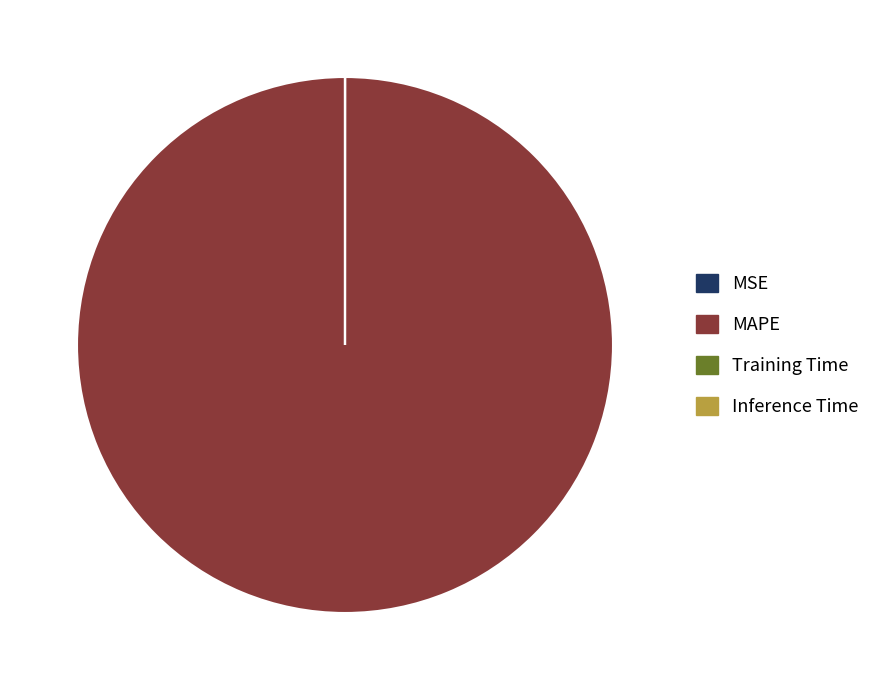

Is there any slice that represents more than half of the pie?

Yes